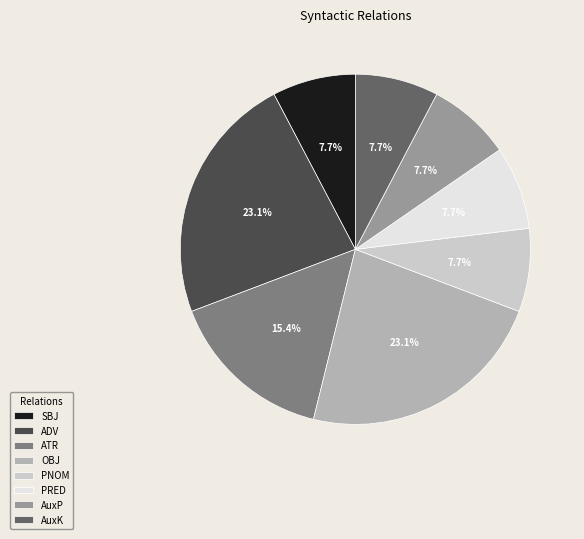

What is the ratio of the value at AuxP to the value at OBJ?

0.3